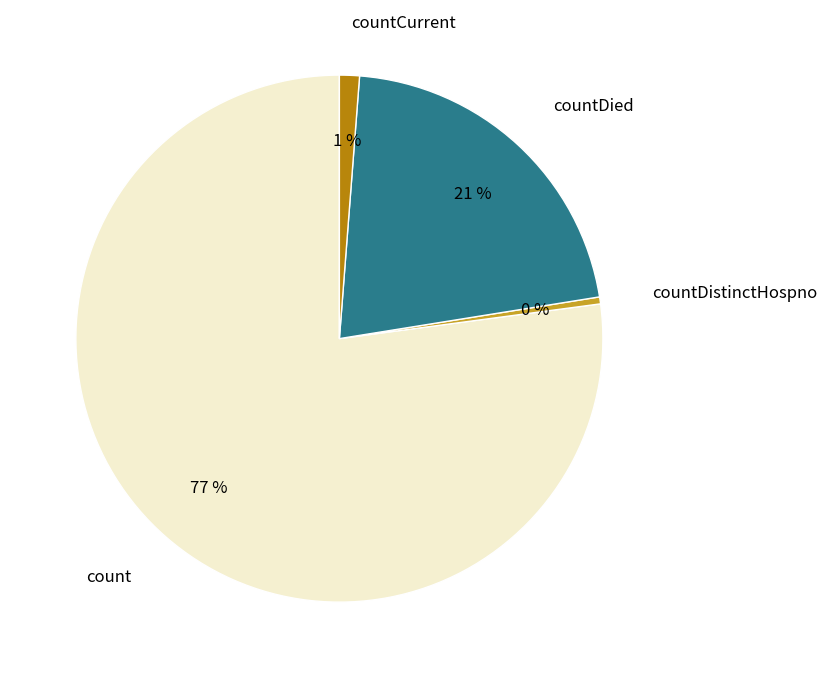

To the nearest percent, what is the average slice percentage?

25%